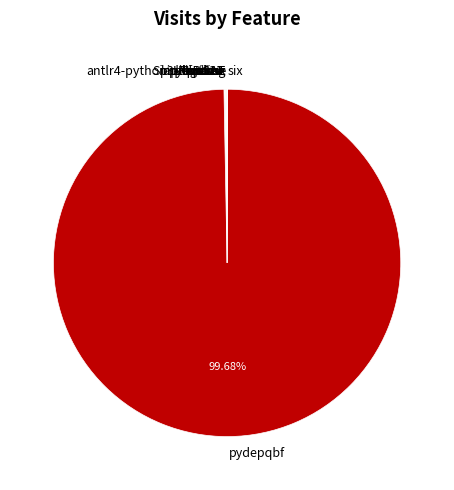

Is there any slice that represents more than half of the pie?

Yes